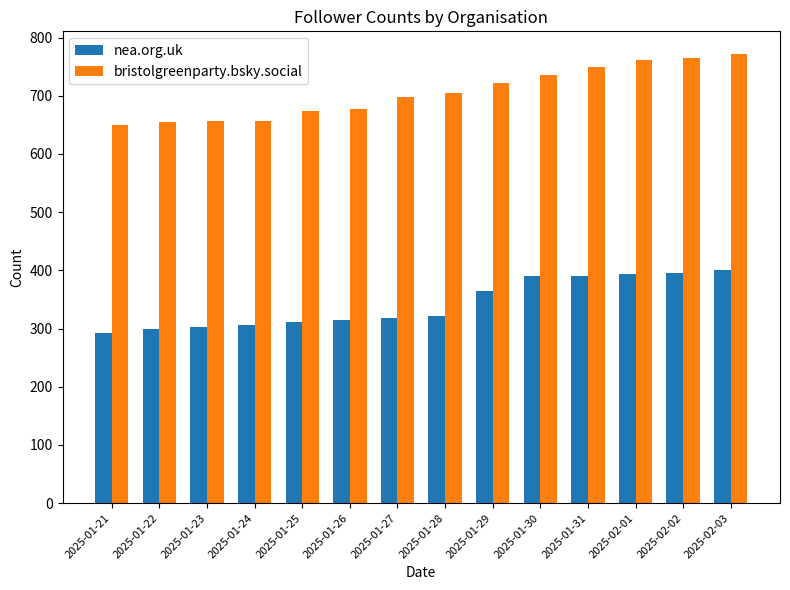

What position from the left is 2025-01-21?

1